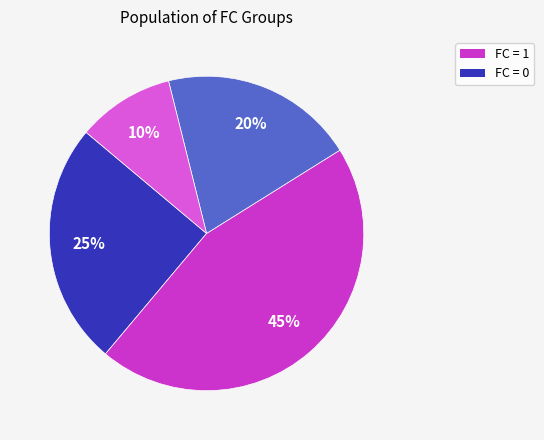

Does any single category account for the majority?

No